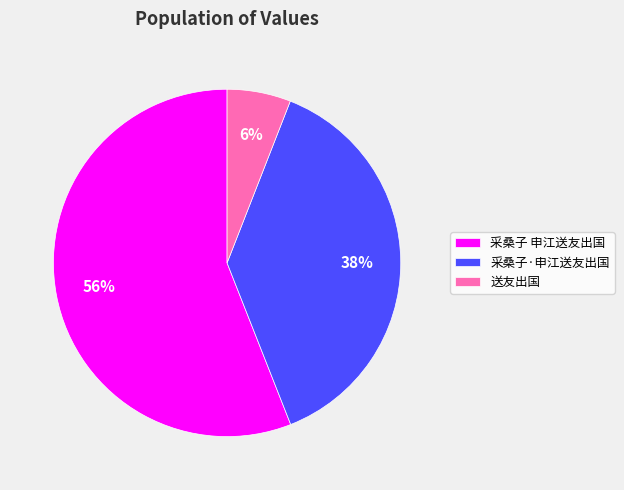

Which has a higher value, 送友出国 or 采桑子·申江送友出国?

采桑子·申江送友出国